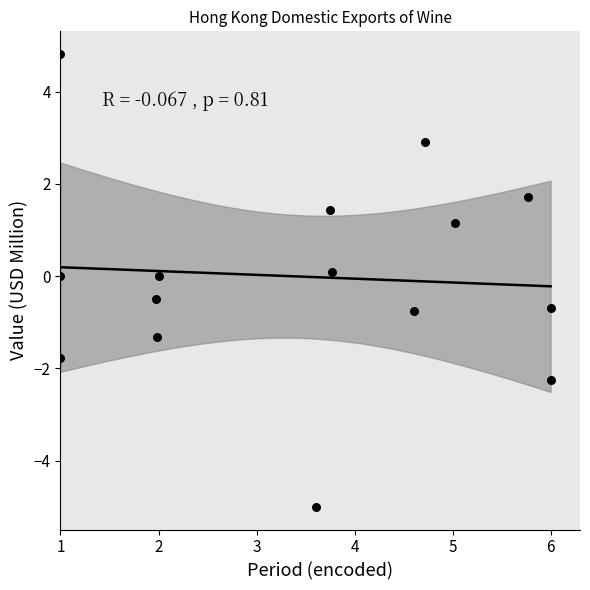

What is the range of Y values (max minus min)?

9.8